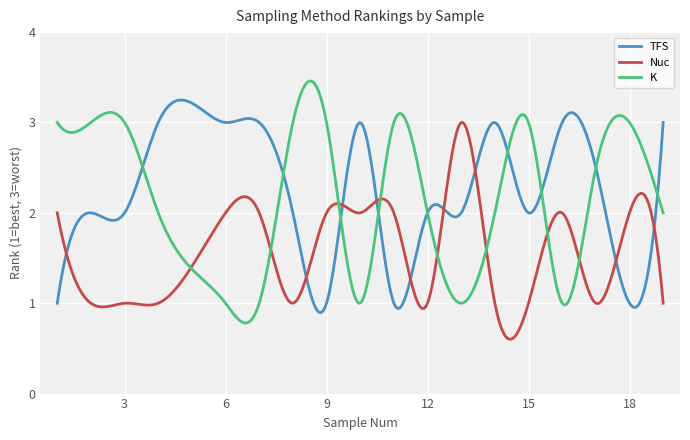

Rank the series by their maximum value, from lowest to highest.

Nuc, TFS, K